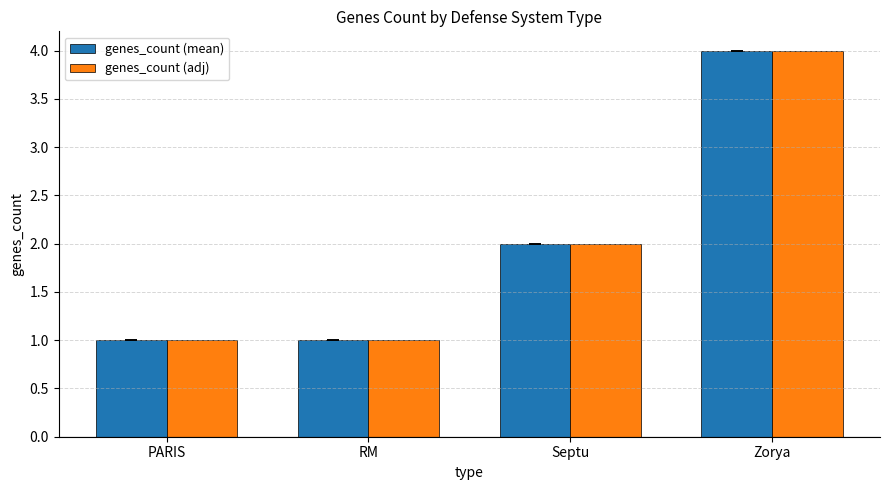

What is the maximum value shown in the chart?

4